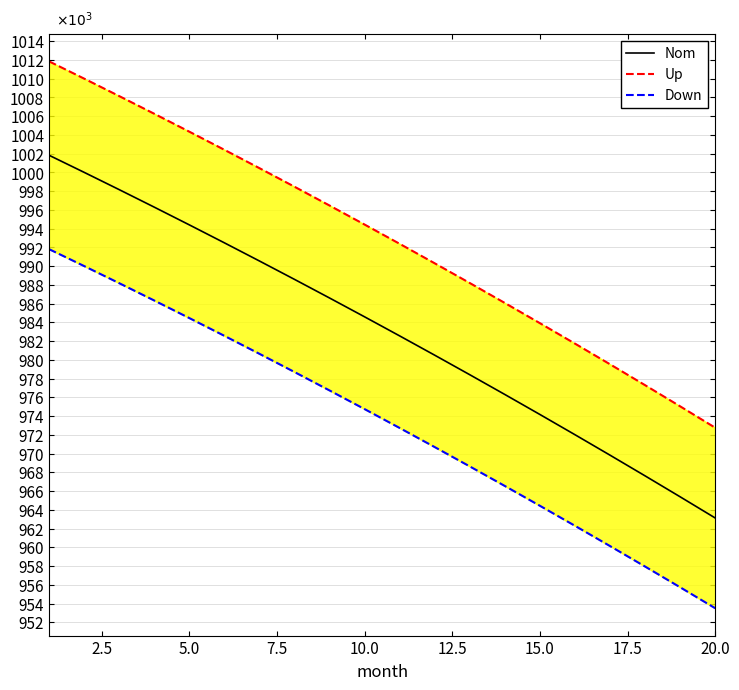

What is the value of the Up point at the 17th from the left?

979527.8